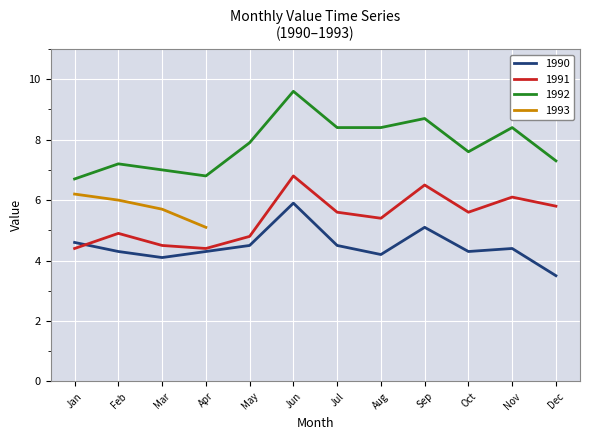

Approximately how many times larger is the value at 1990-05 compared to 1990-03?

1.1